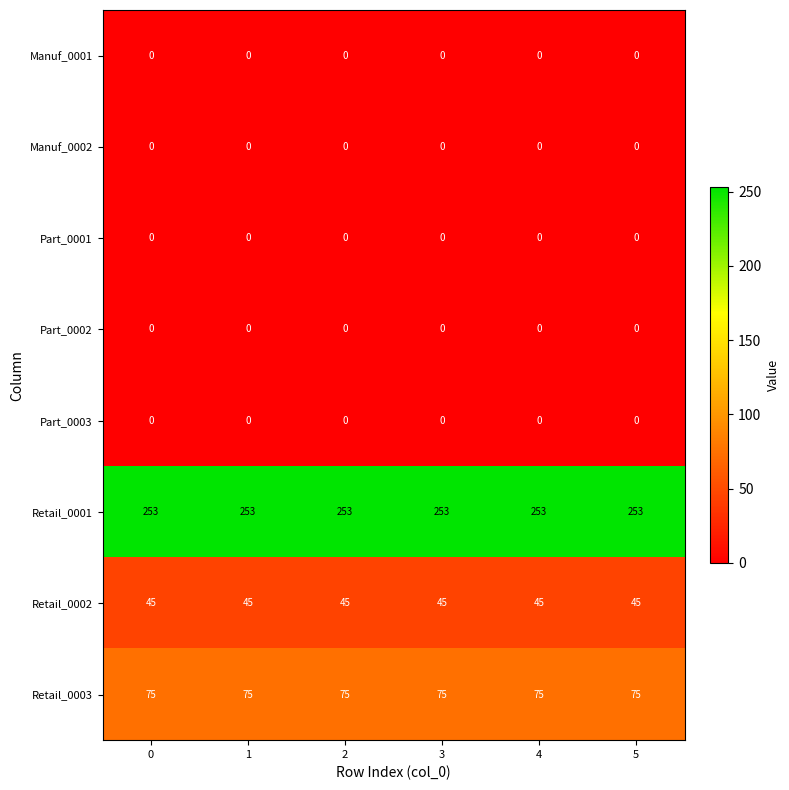

What is the difference between the highest and lowest values at 3?

253